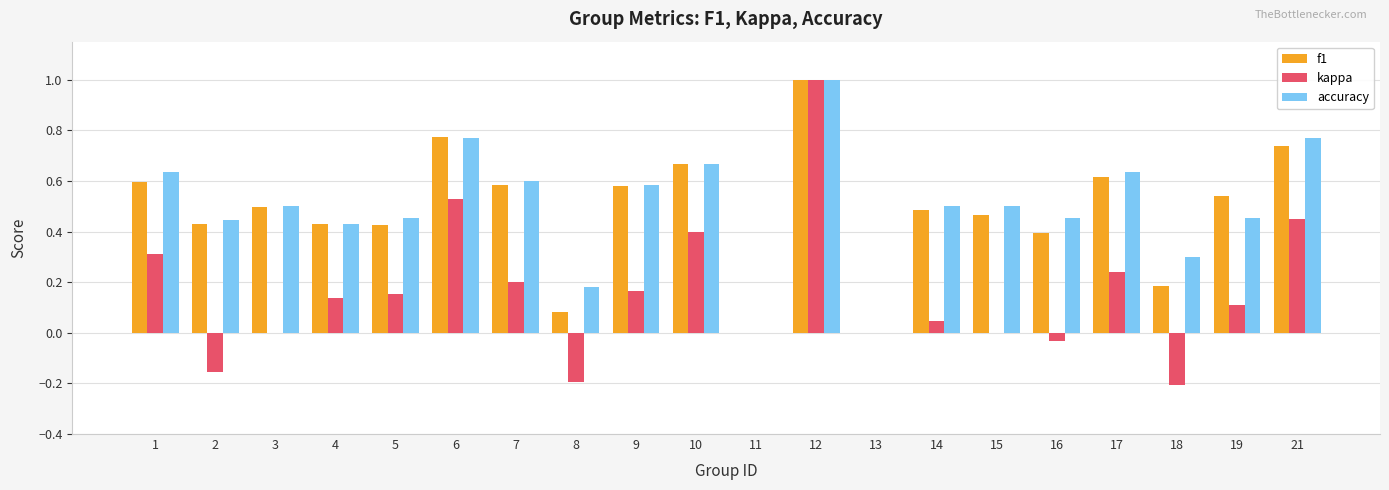

Which category has the highest value in the accuracy series?

12